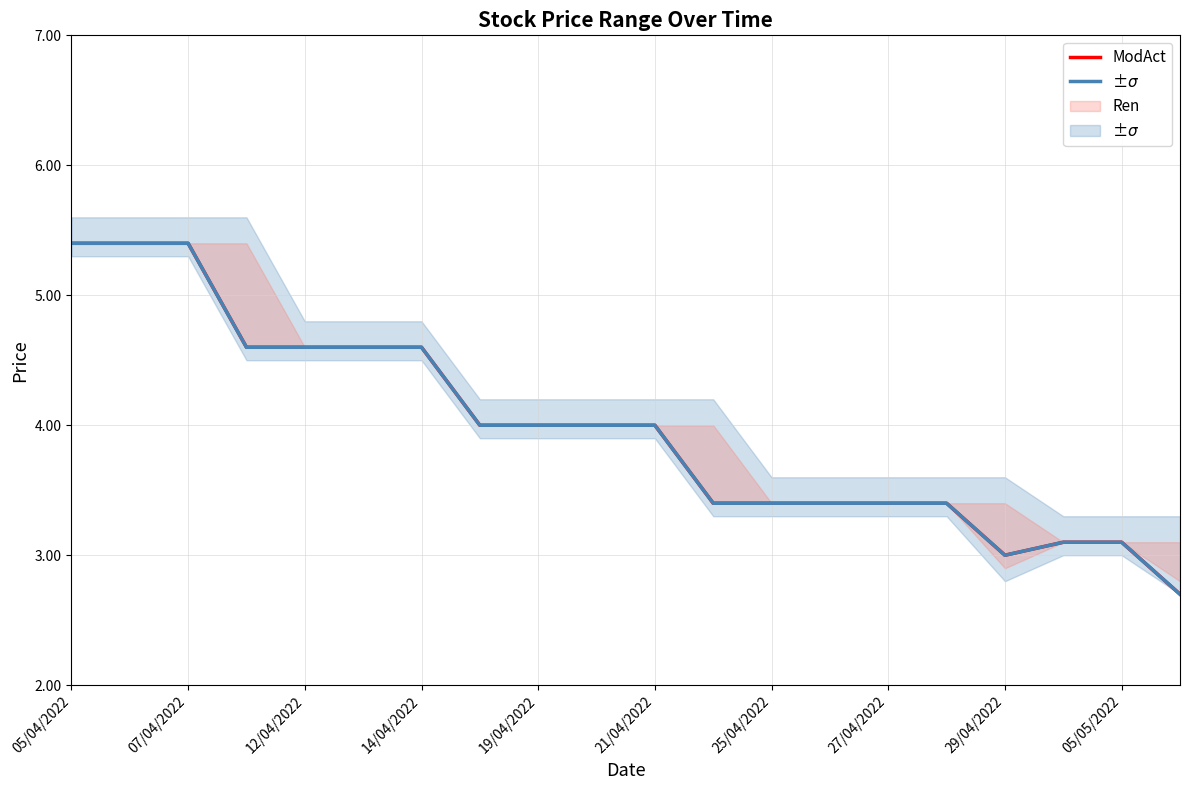

What is the total value across all series at 13?

6.8